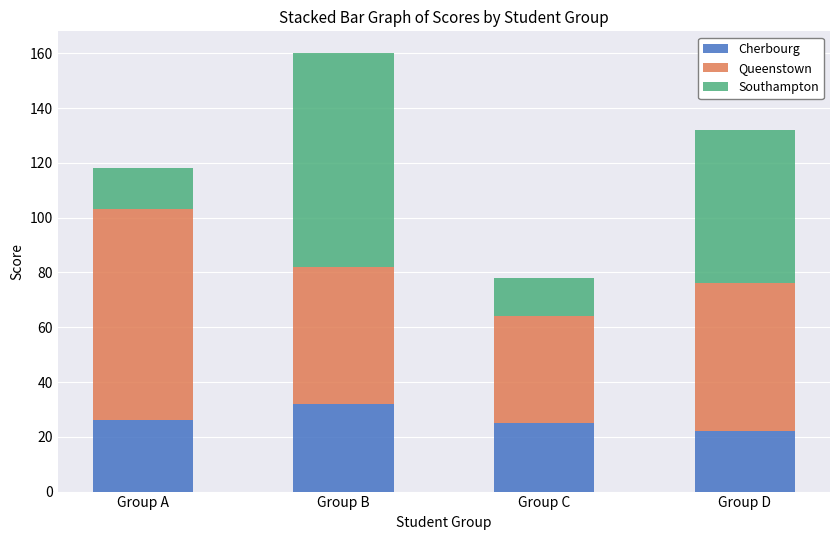

Are the bars horizontal?

No